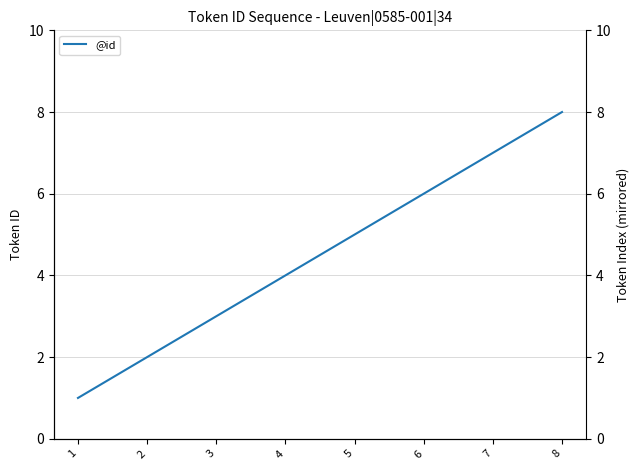

Rank the categories by value from lowest to highest.

1, 2, 3, 4, 5, 6, 7, 8